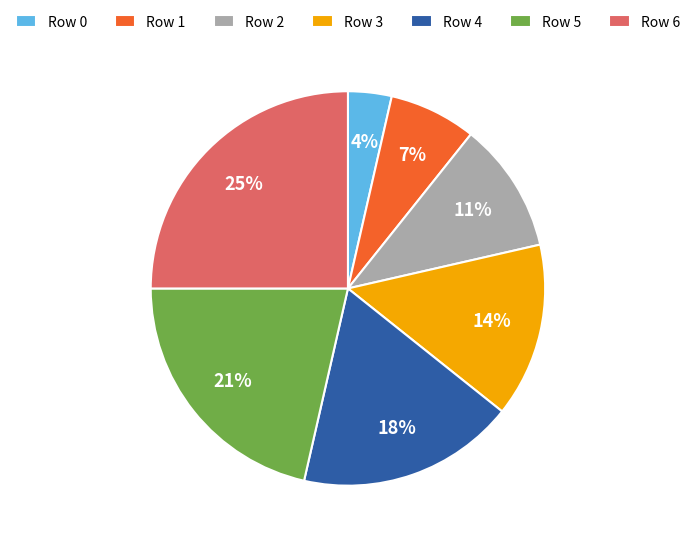

Is it true that Row 3 is 14% of the pie?

True